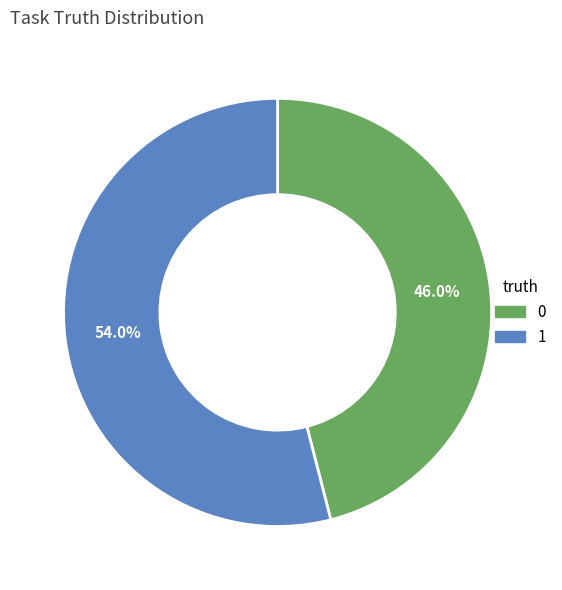

How many slices are in this pie chart?

2